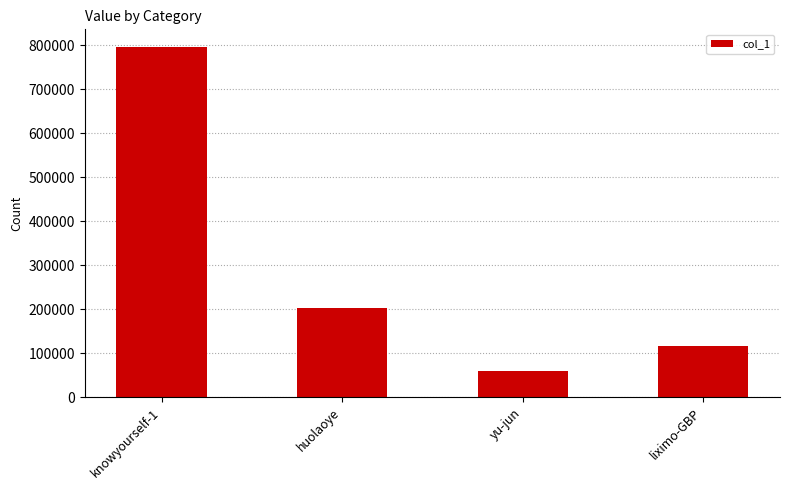

What is the ratio of the value at yu-jun to the value at liximo-GBP?

0.5